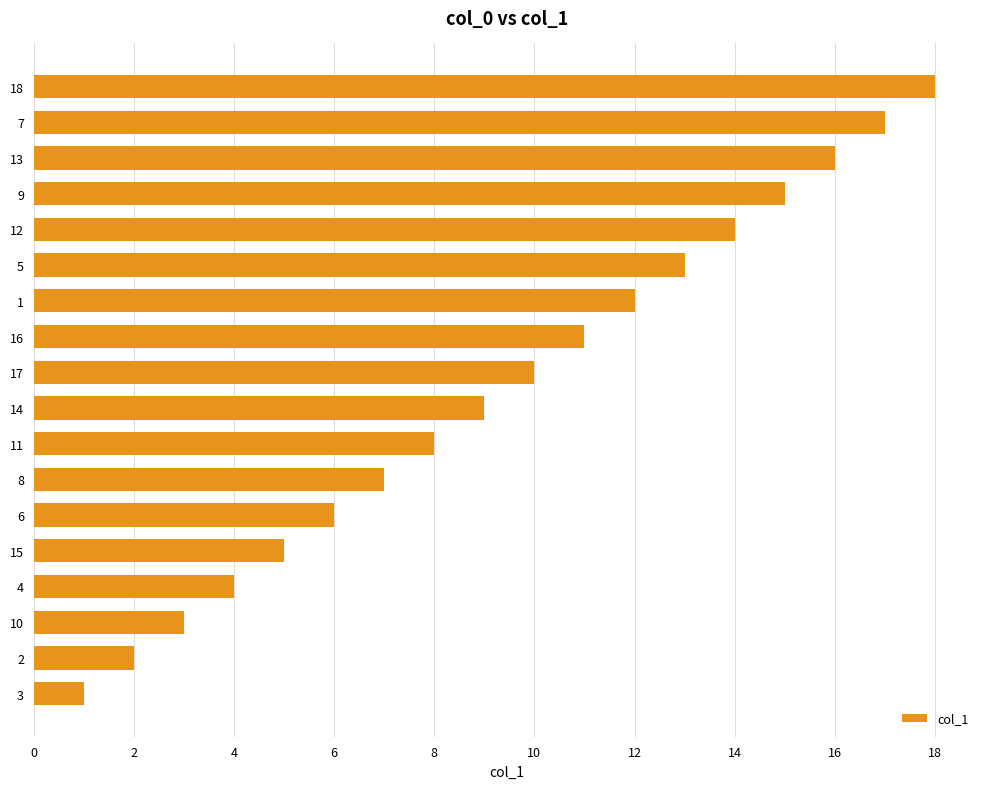

What is the difference between the maximum and minimum values?

17